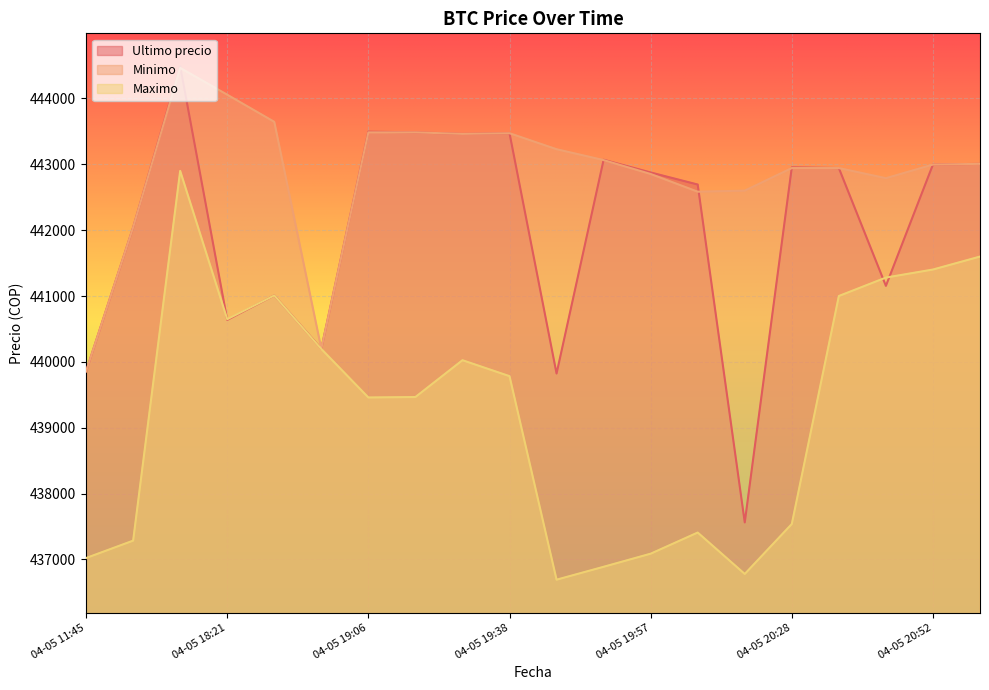

What is the value of the Minimo point at the 12th from the left?

443064